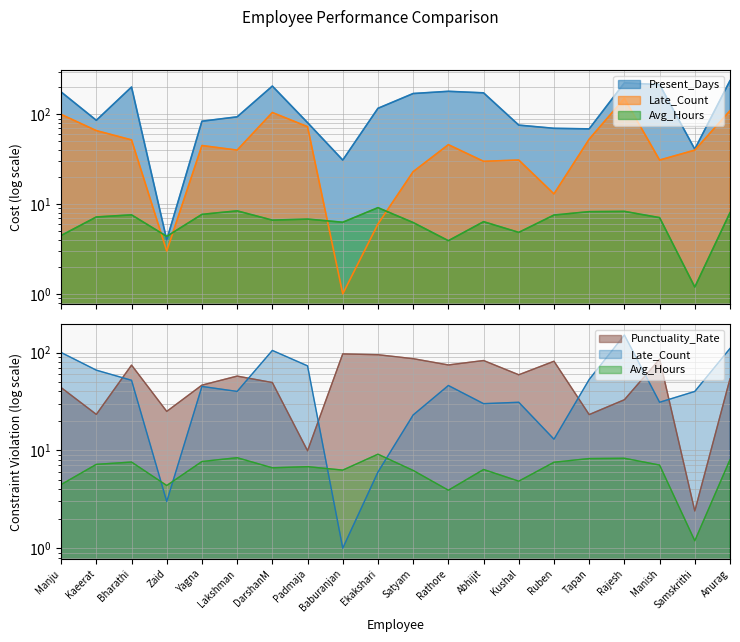

Between Bharathi and Samskrithi, which is larger?

Bharathi